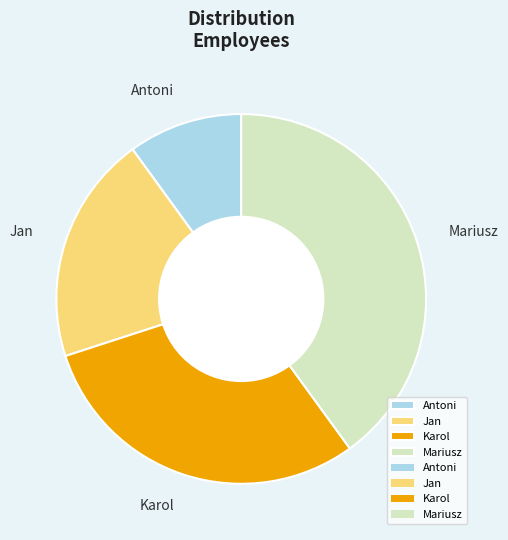

Combined, do Jan and Antoni account for over 50%?

No